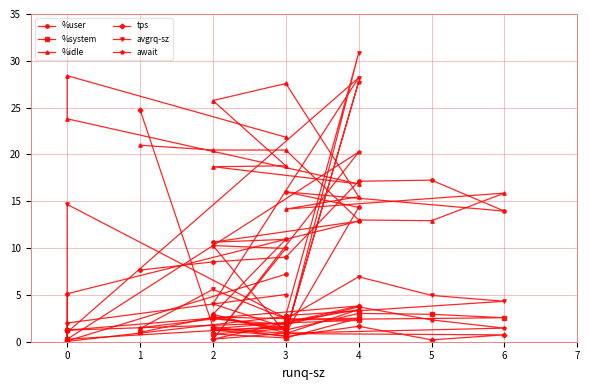

True or false: tps and %idle cross at least once.

True